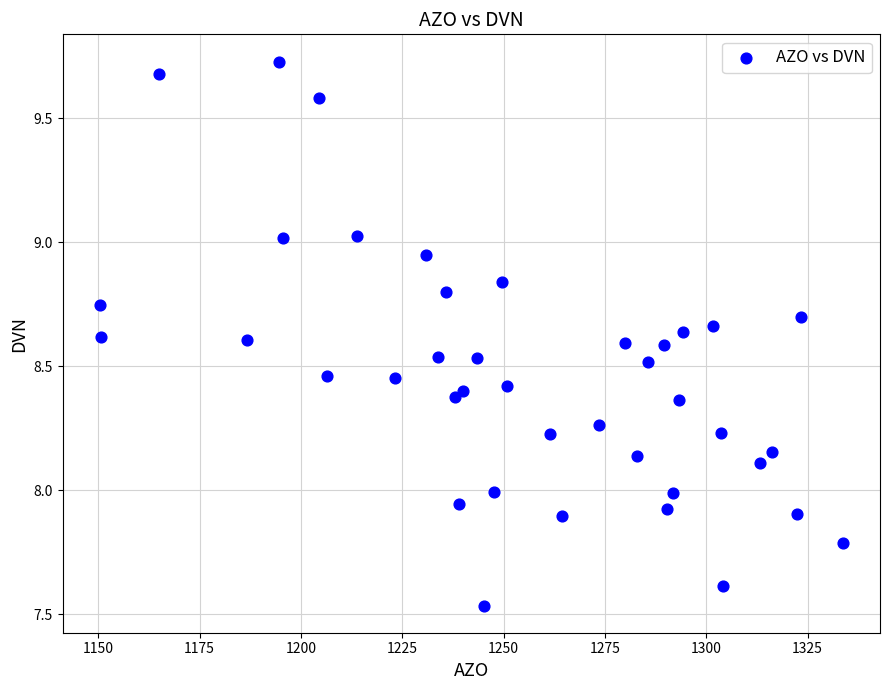

What is the range of Y values (max minus min)?

2.2